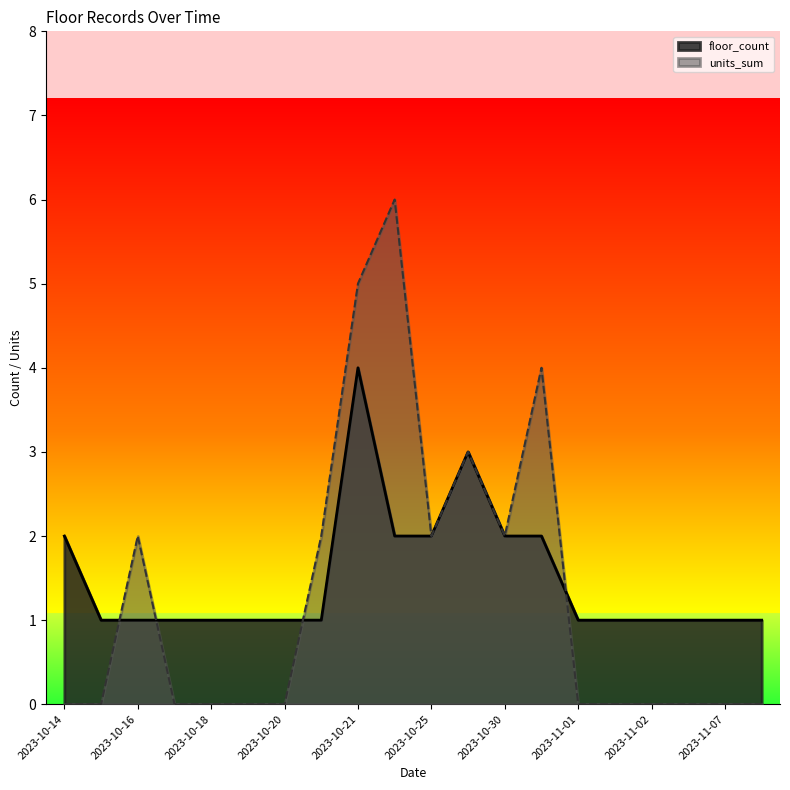

What is the total value across all series at 2023-10-16?

3